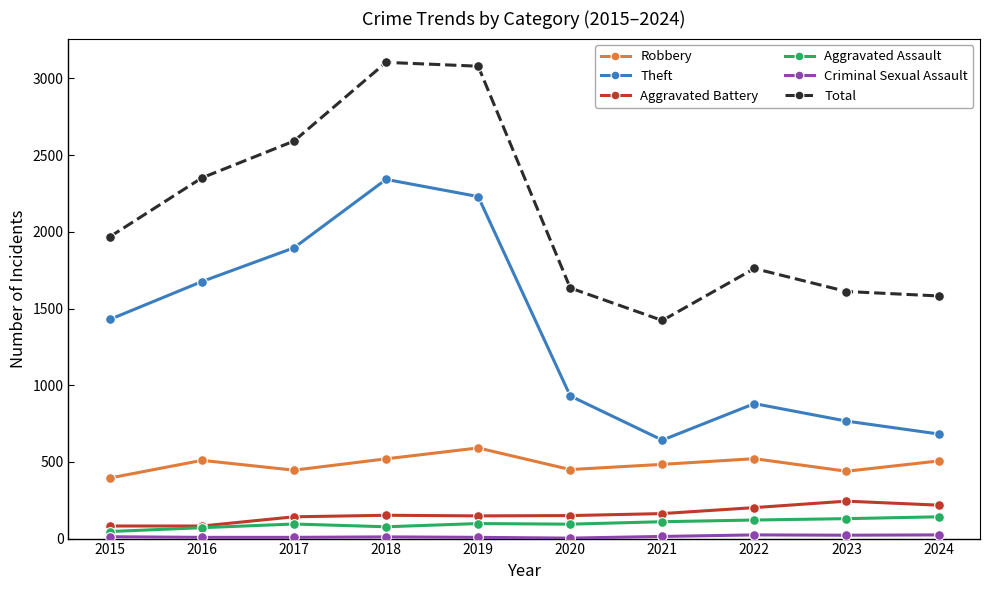

True or false: Total and Theft cross at least once.

False